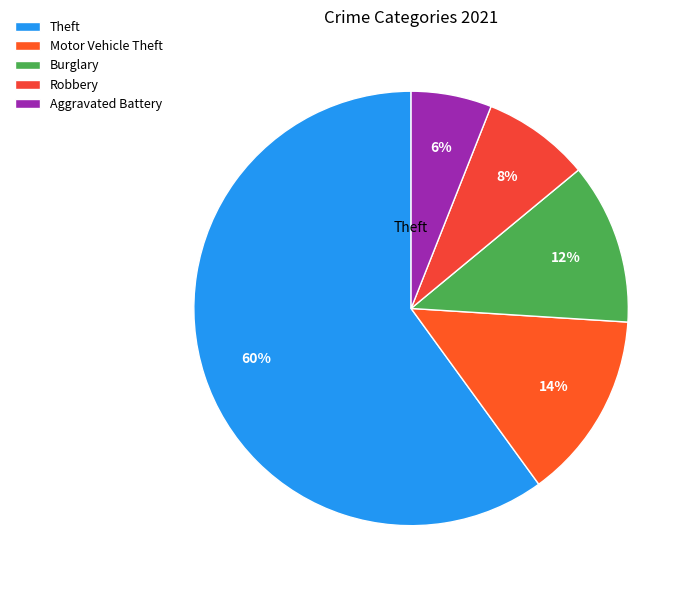

Count the number of slices in the pie.

5